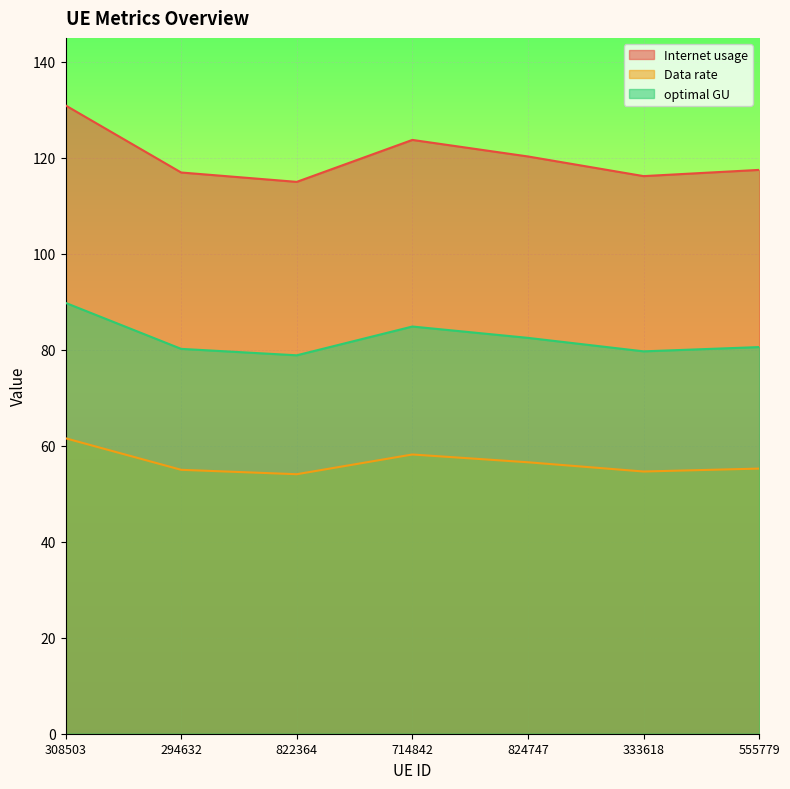

What position from the right is 714842?

4